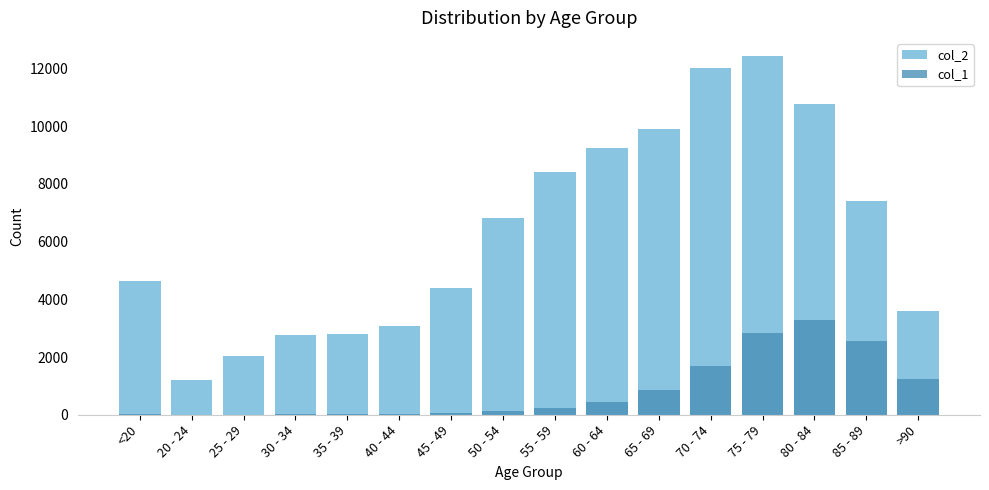

True or false: col_2 has a value of 9236 at 60 - 64.

True